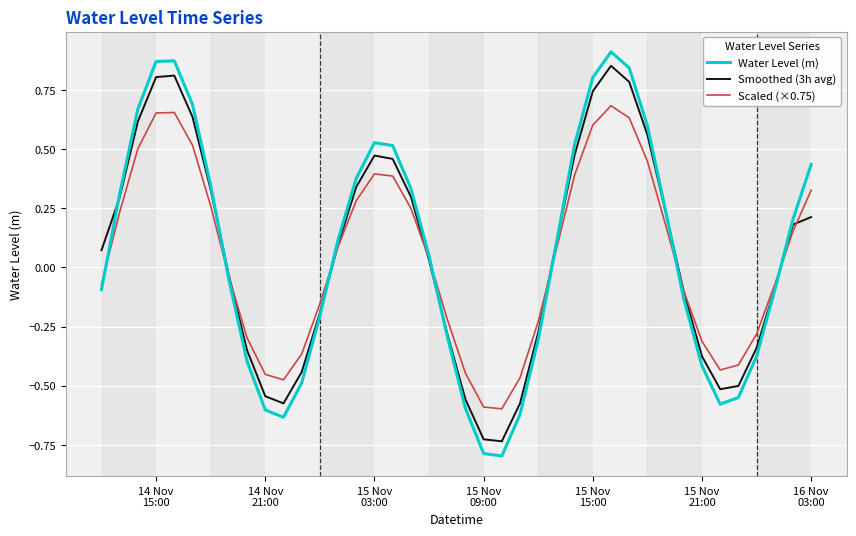

Which series has the largest range (max minus min)?

Water Level (m)